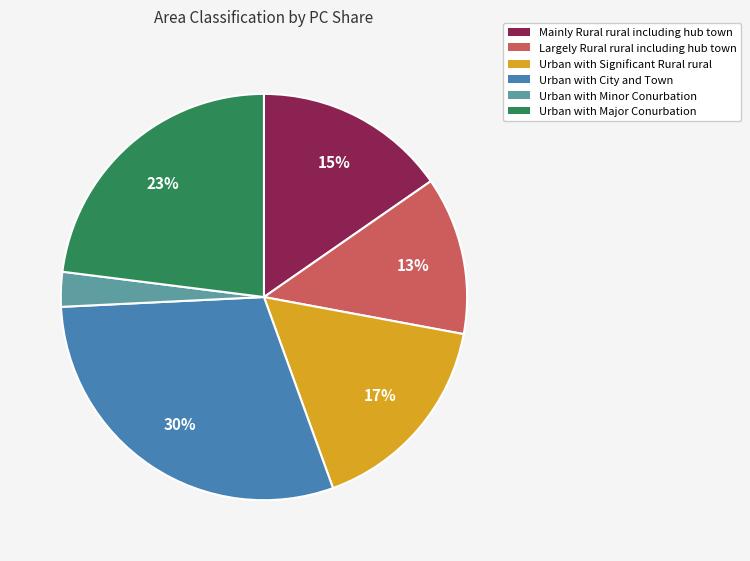

Rank the categories by value from lowest to highest.

Urban with Minor Conurbation, Largely Rural rural including hub town, Mainly Rural rural including hub town, Urban with Significant Rural rural, Urban with Major Conurbation, Urban with City and Town